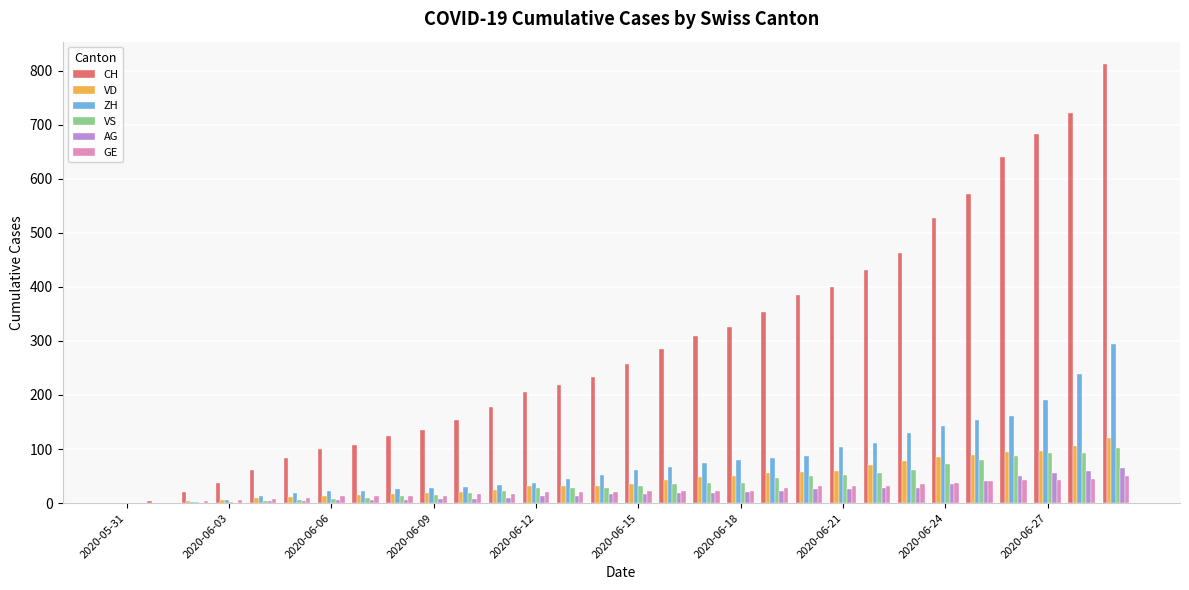

Which series has the largest total across all categories?

CH